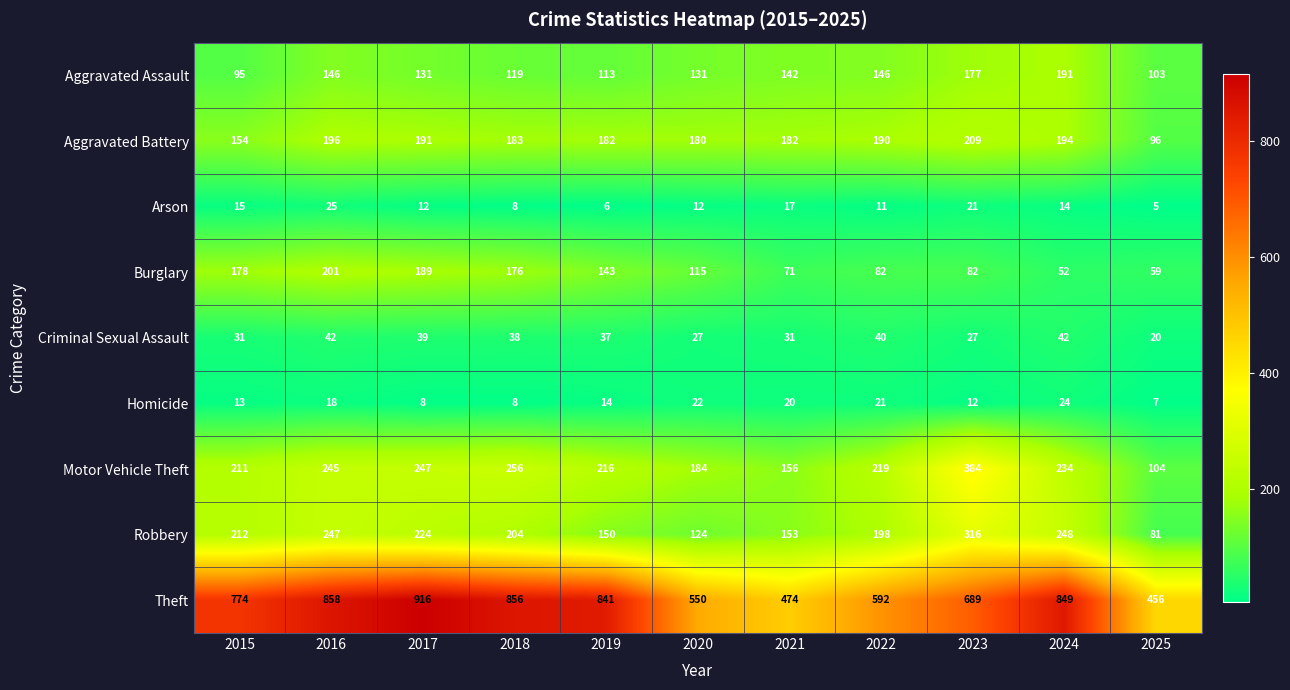

At how many categories does at least one series exceed 590?

8